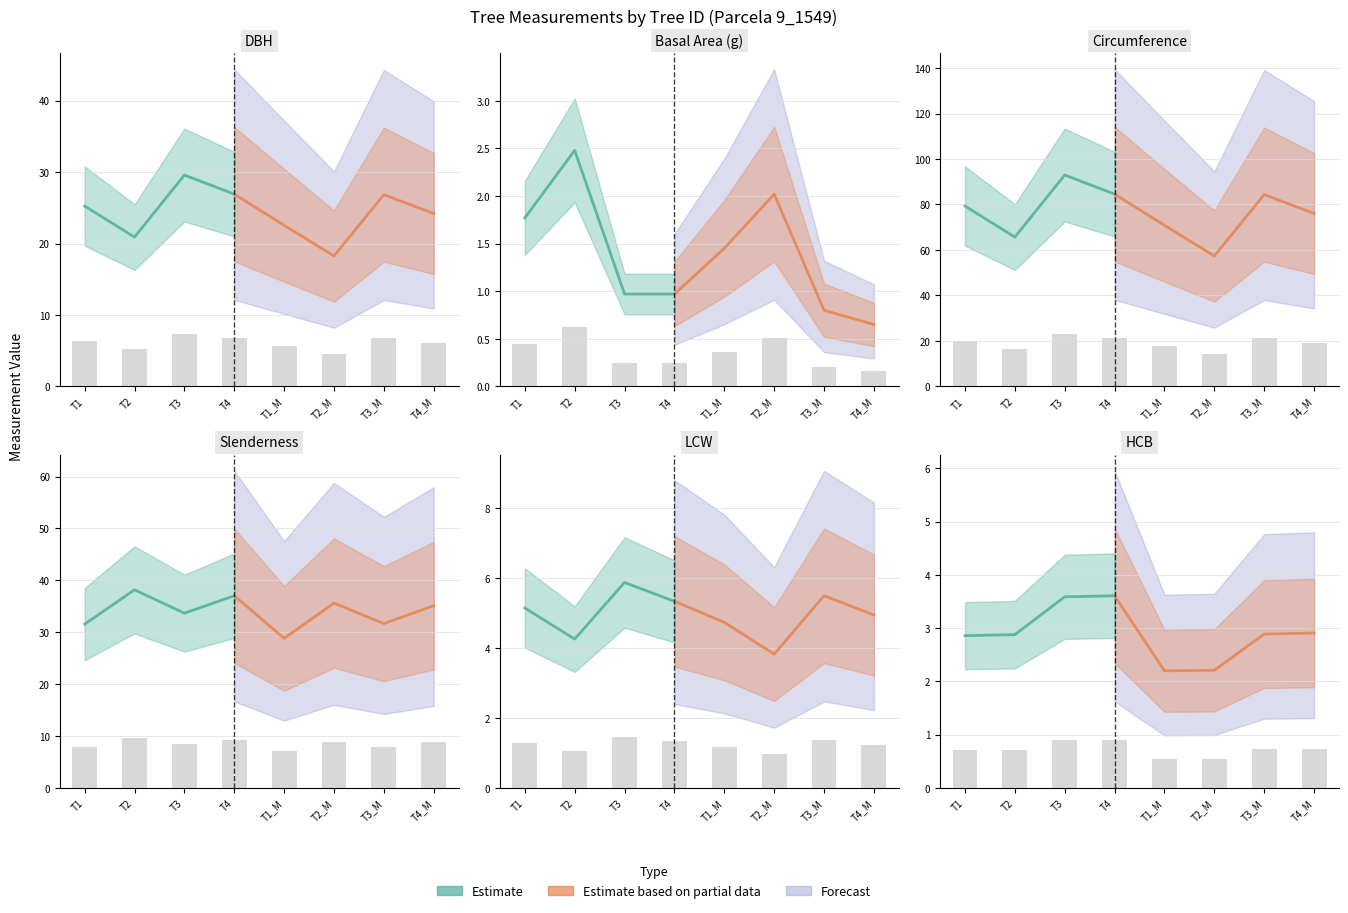

How many bars are there in total?

48